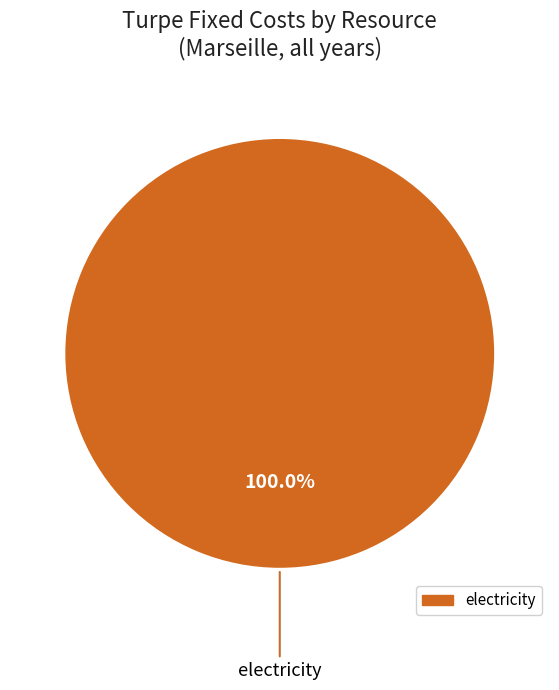

Is there any slice that represents more than half of the pie?

Yes